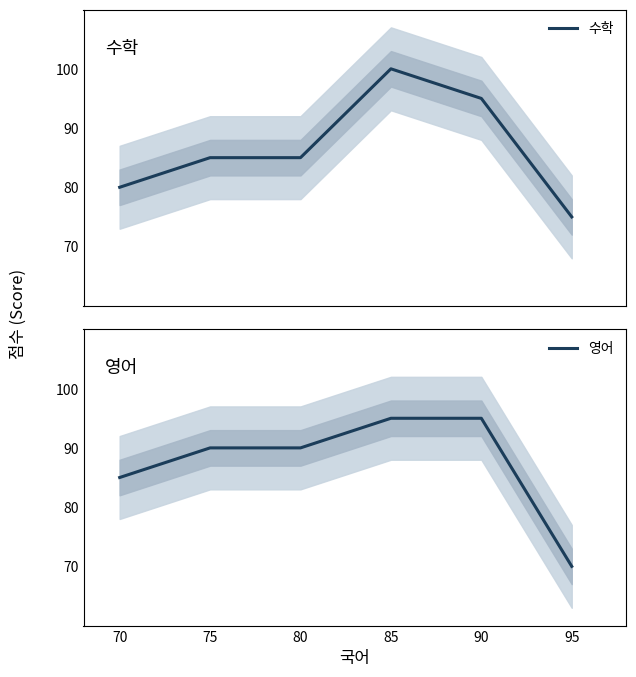

Reading left to right, list all the values displayed in this chart.

수학: 80	85	85	100	95	75
영어: 85	90	90	95	95	70